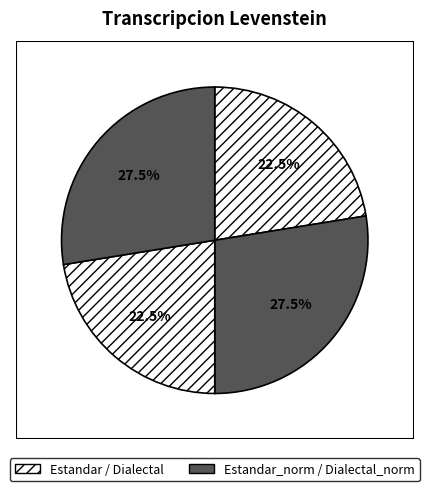

How many slices are in this pie chart?

4